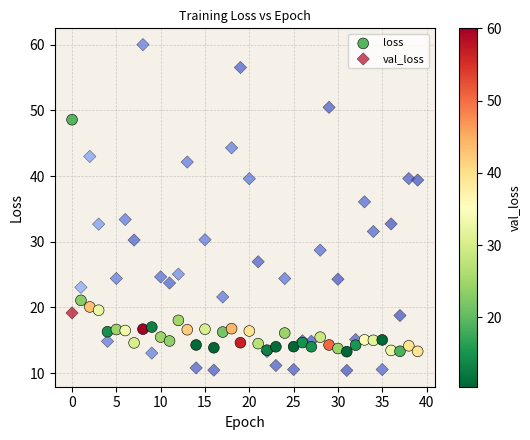

Which series has the widest spread of Y values?

val_loss